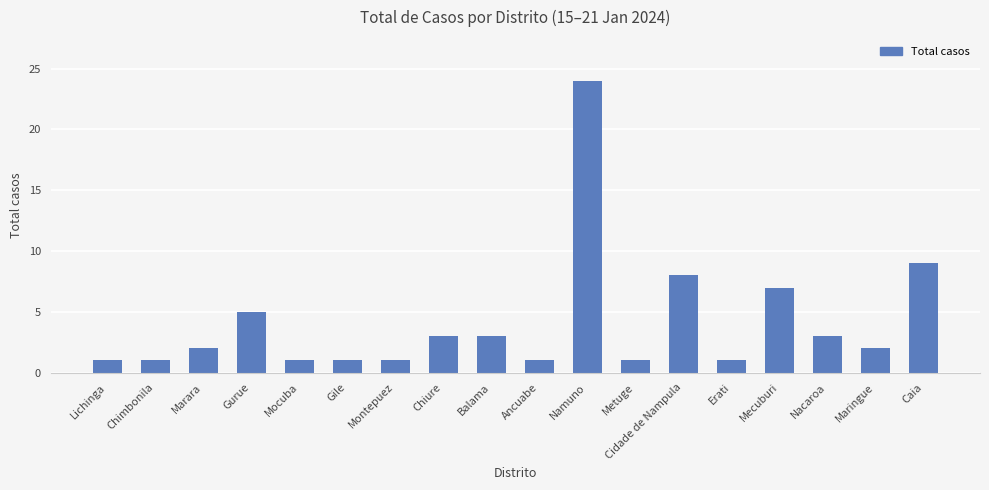

How many distinct data groups are displayed?

1